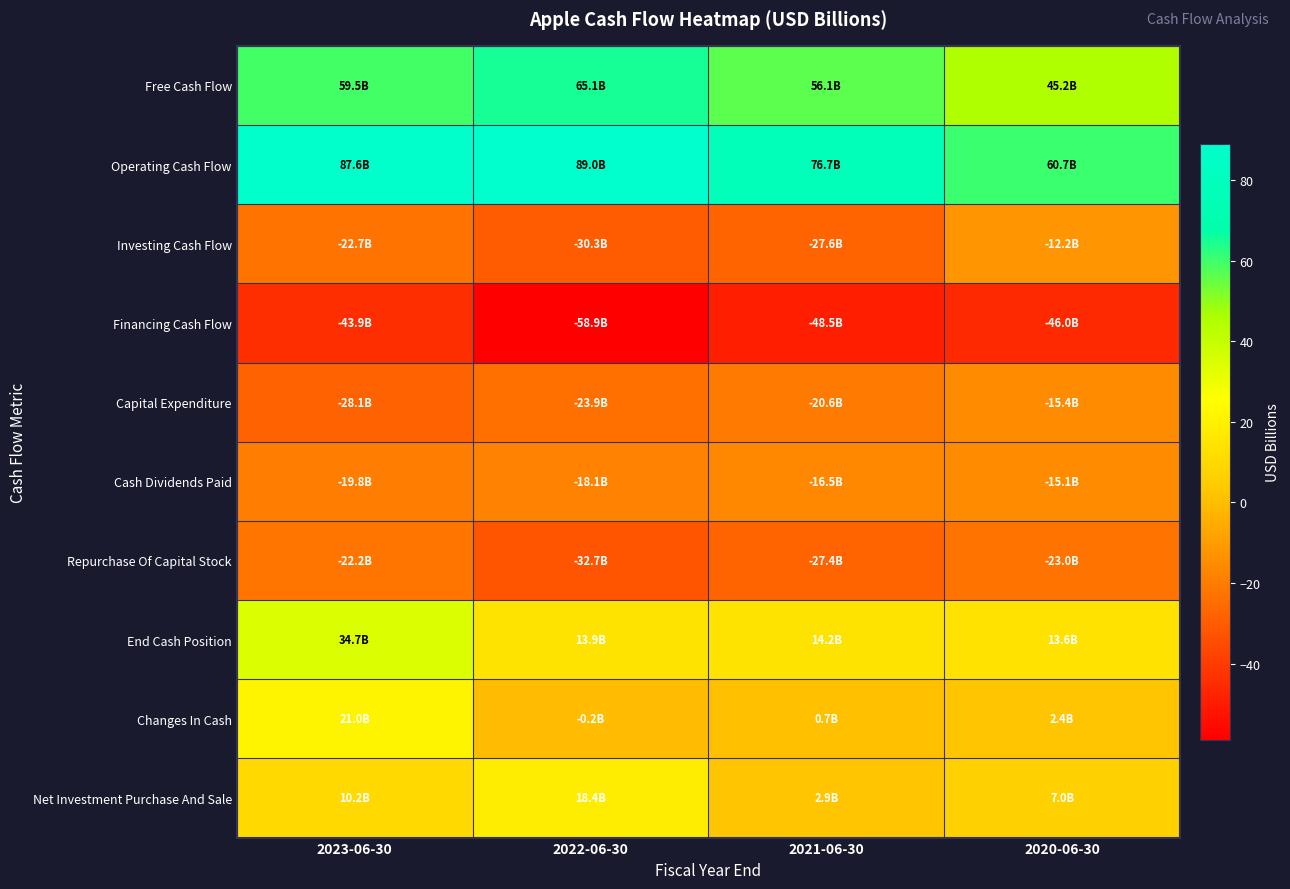

What is the maximum value shown in the chart?

89.0